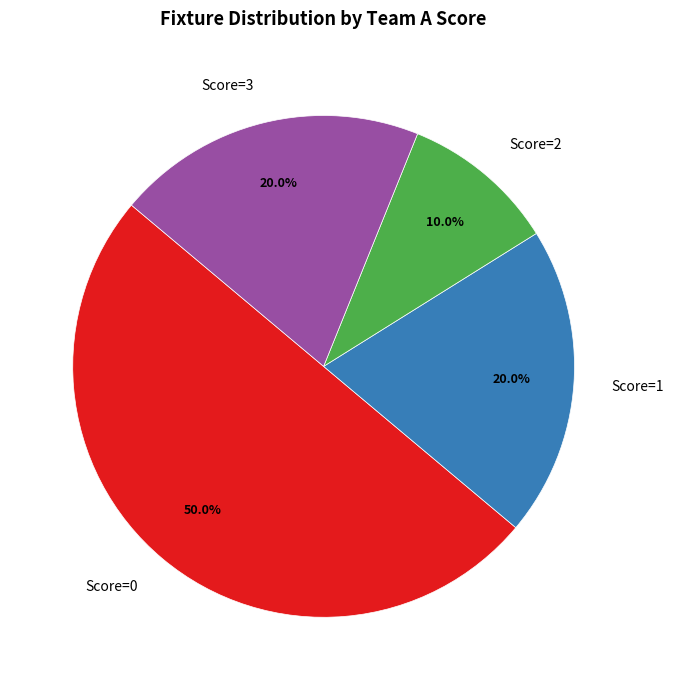

Do Score=3 and Score=1 together represent more than half of the pie?

No